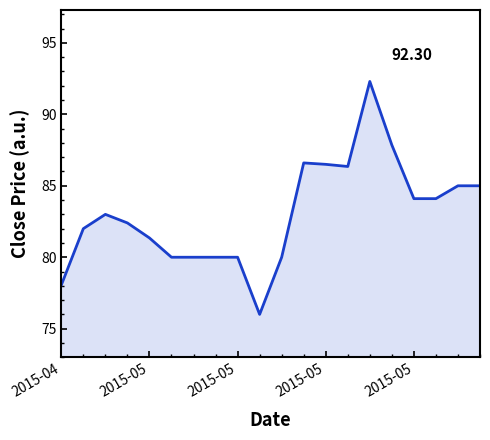

Does the chart display data point markers on the line(s)?

No